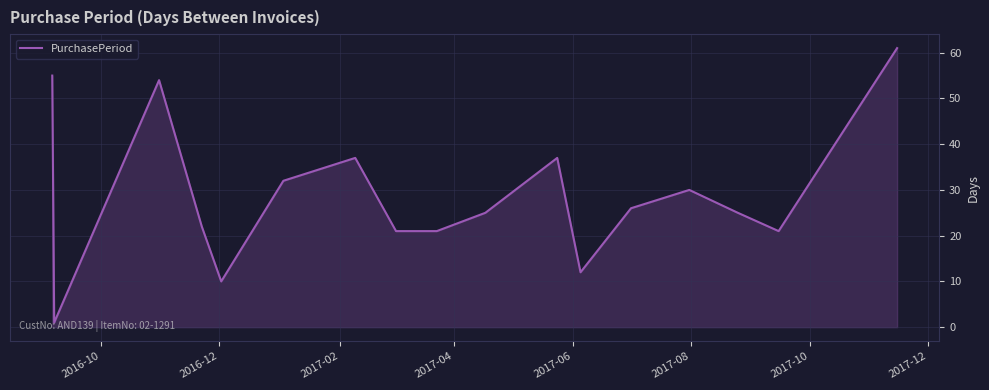

What is the maximum value shown in the chart?

61